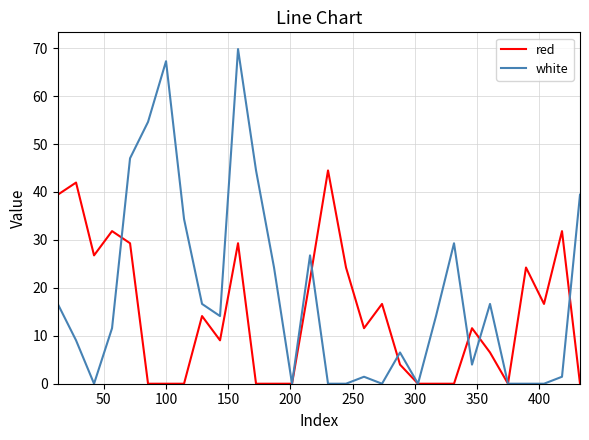

What is the greatest value displayed?

69.8